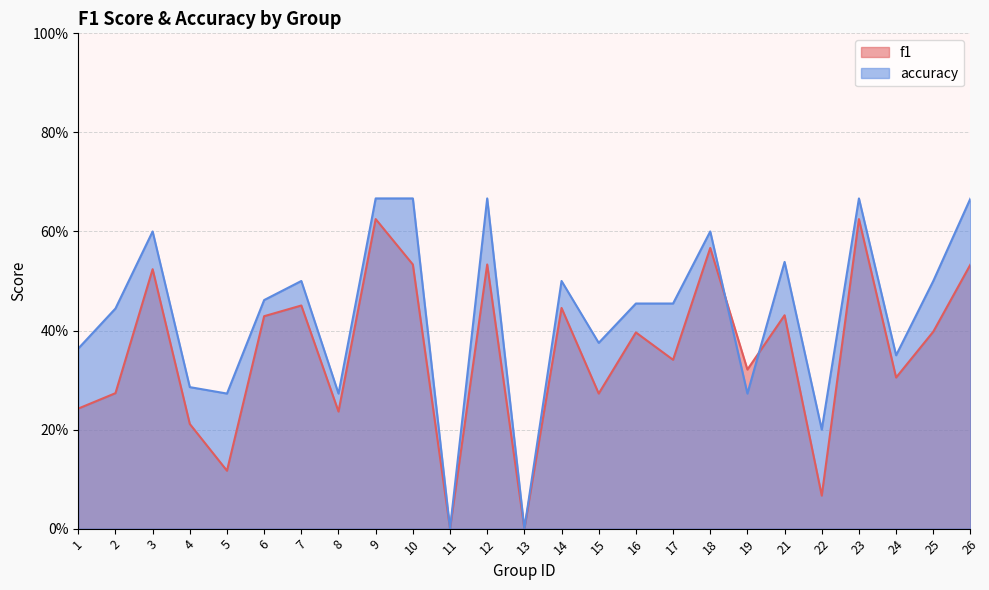

How many series are shown in this chart?

2